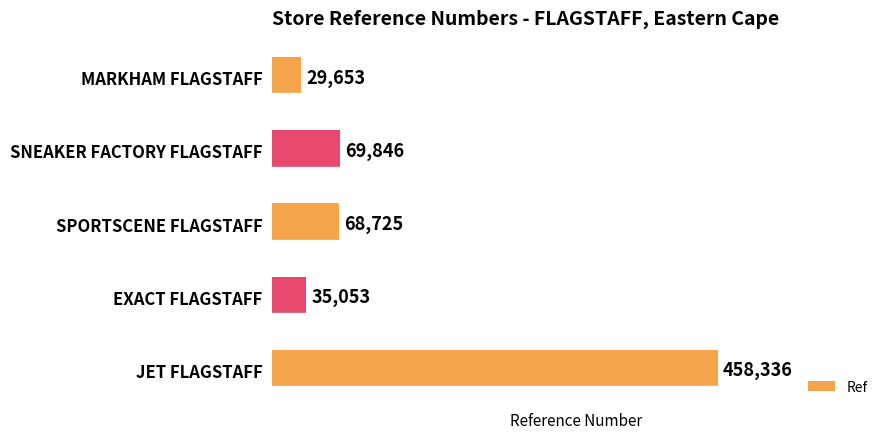

How many values are below 68725?

2